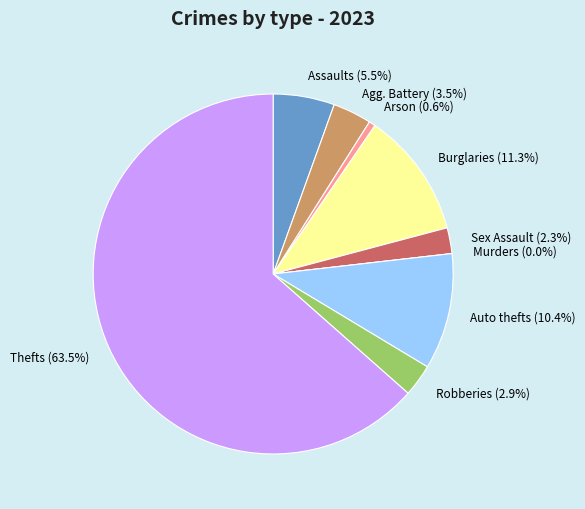

Do Aggravated Assault and Homicide together represent more than half of the pie?

No